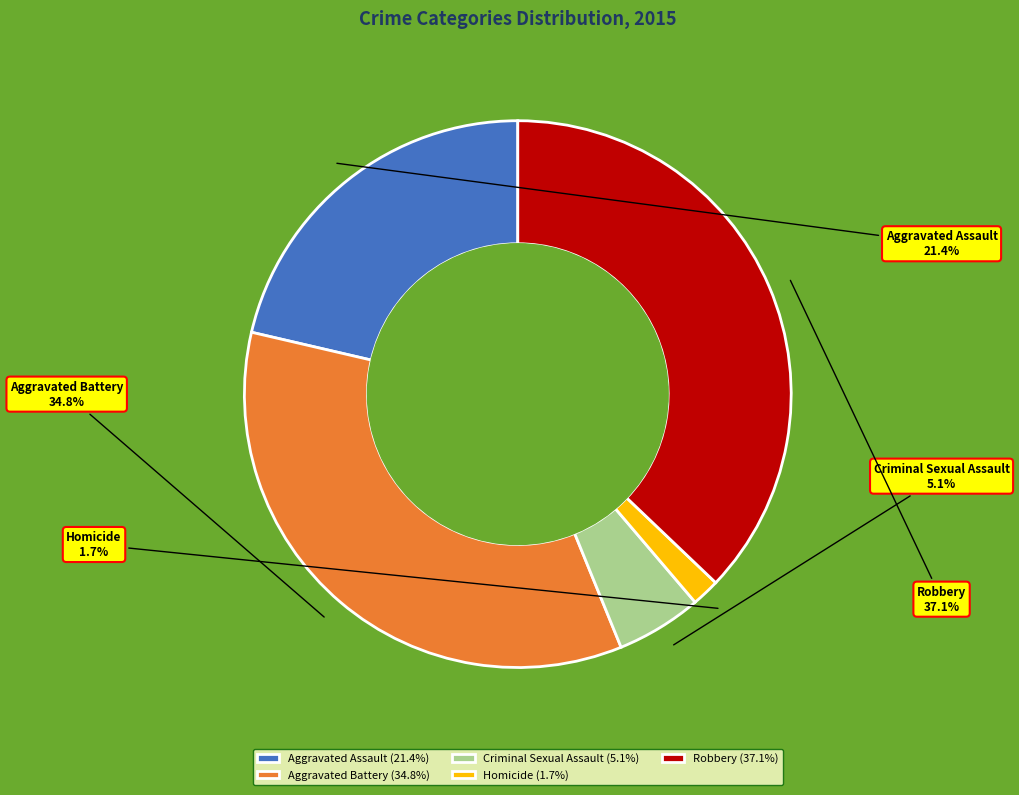

Which slice is the smallest?

Homicide